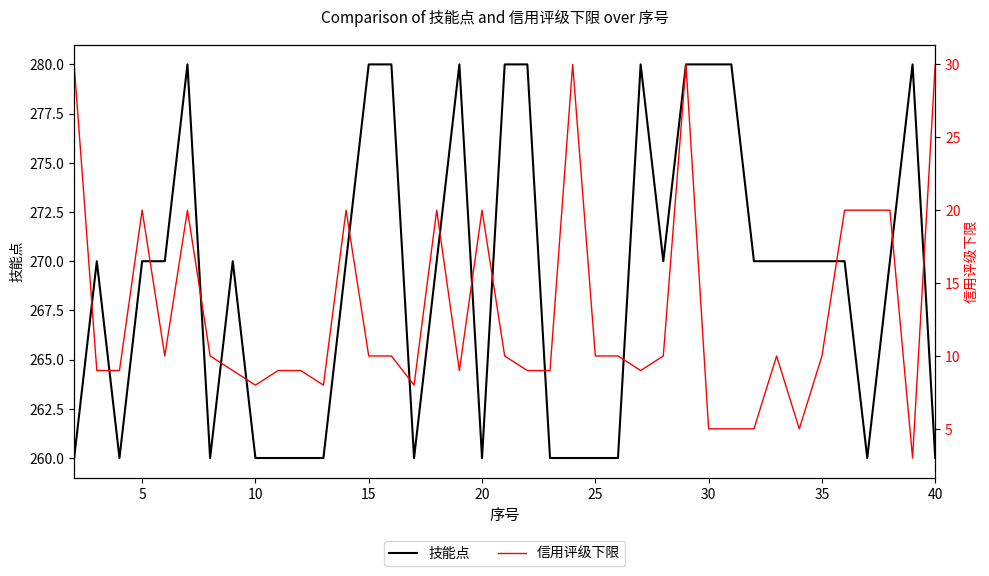

What is the highest value of the 技能点 series?

280